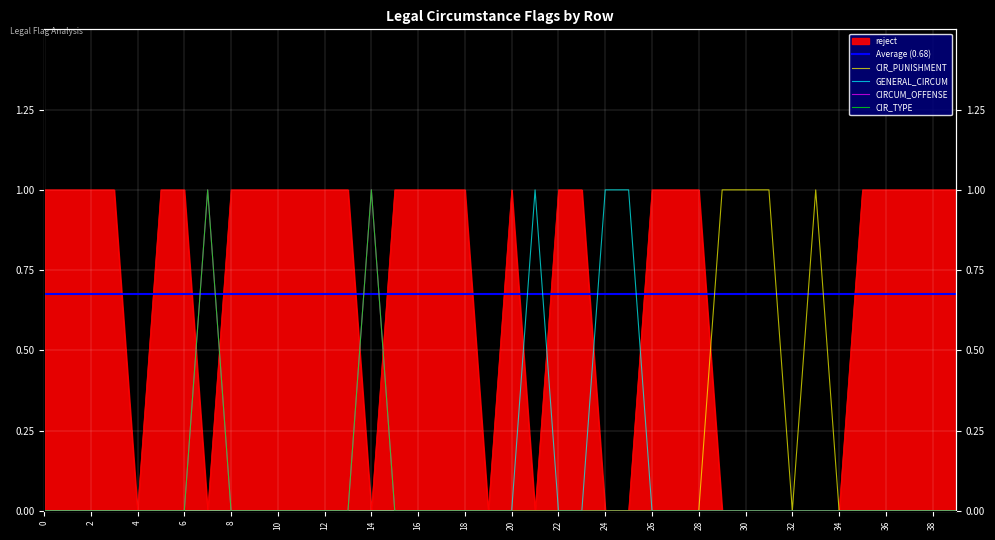

What is the value of the CIRCUM_OFFENSE point at the 8th from the left?

1